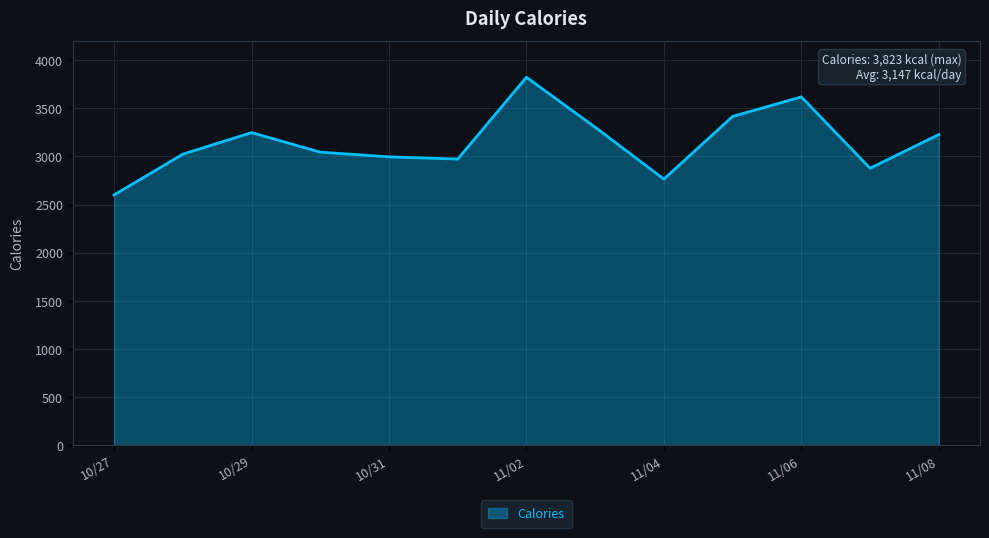

What is the difference between the maximum and minimum values?

1222